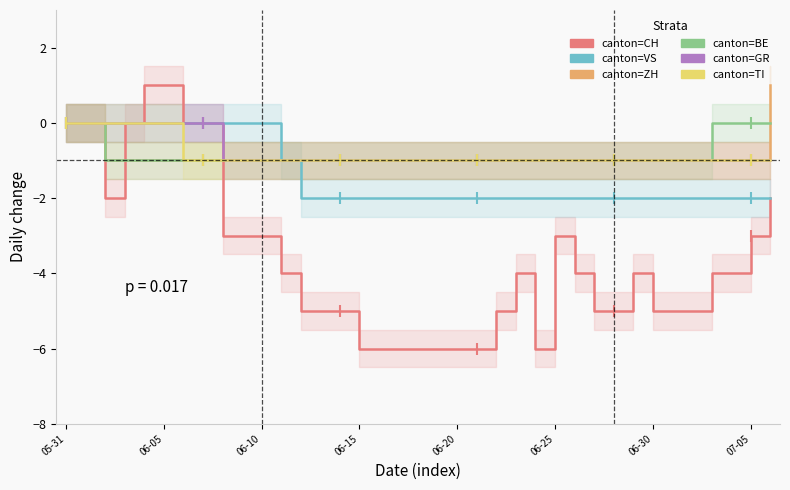

What is the sum of all canton=GR values?

-29